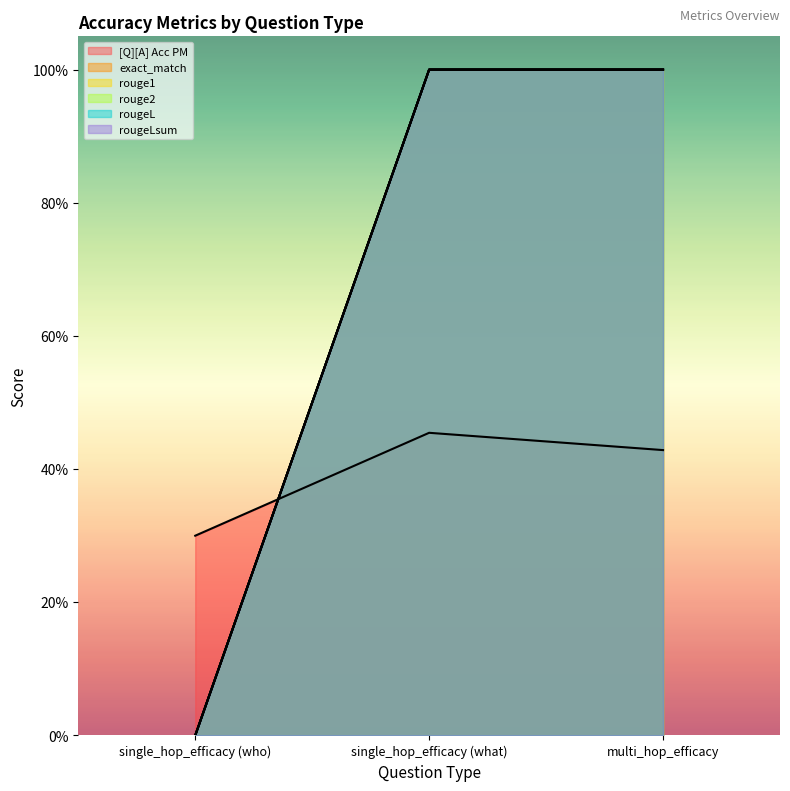

Rank the categories by exact_match value from lowest to highest.

single_hop_efficacy (who), single_hop_efficacy (what), multi_hop_efficacy